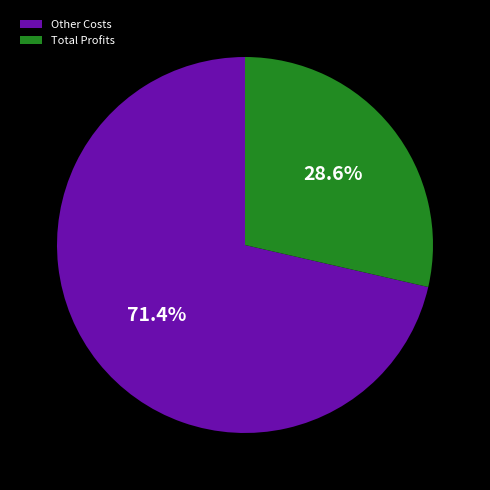

What percentage do Total Profits and Other Costs together represent?

100.0%